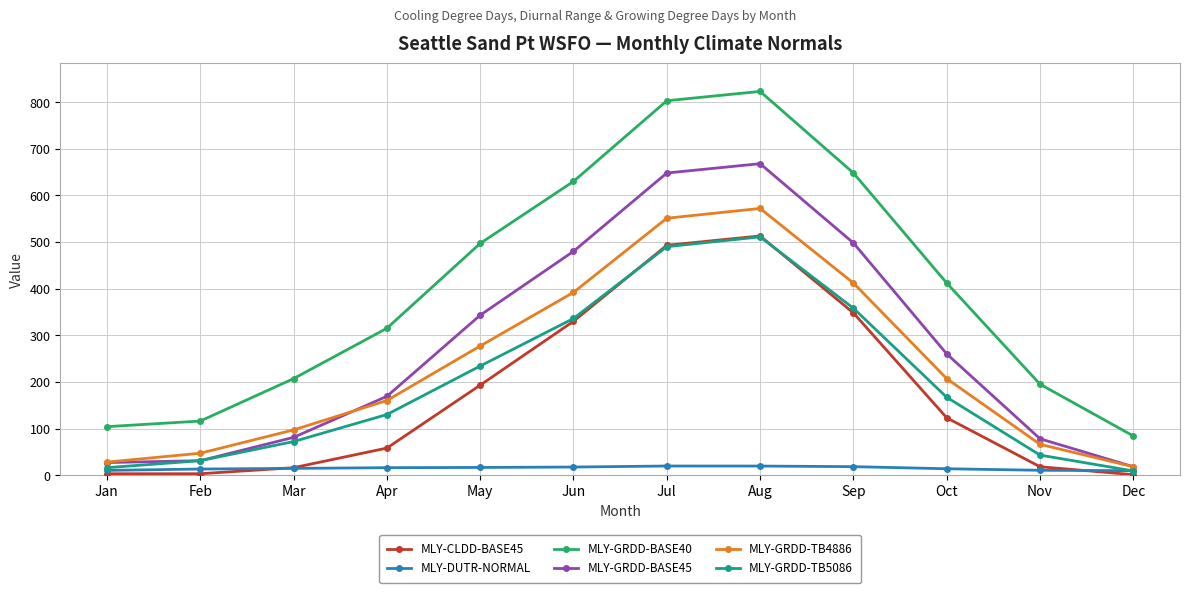

What is the difference between the MLY-GRDD-TB4886 values at Oct and Apr?

47.0